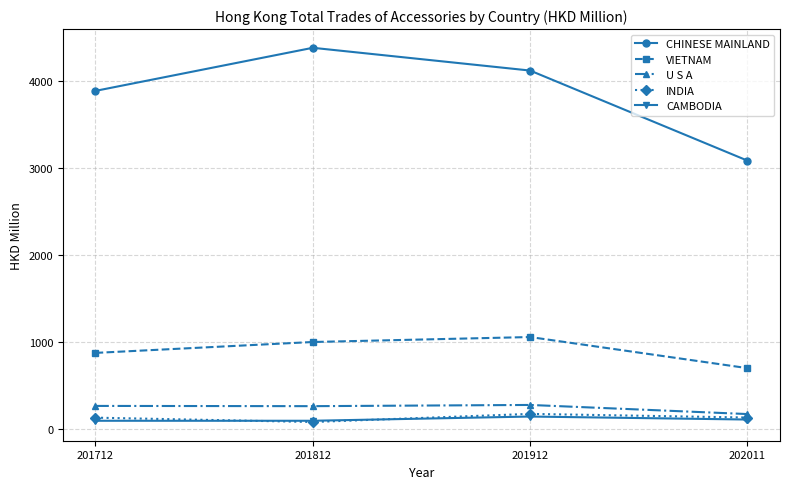

Count the number of data series in this chart.

5